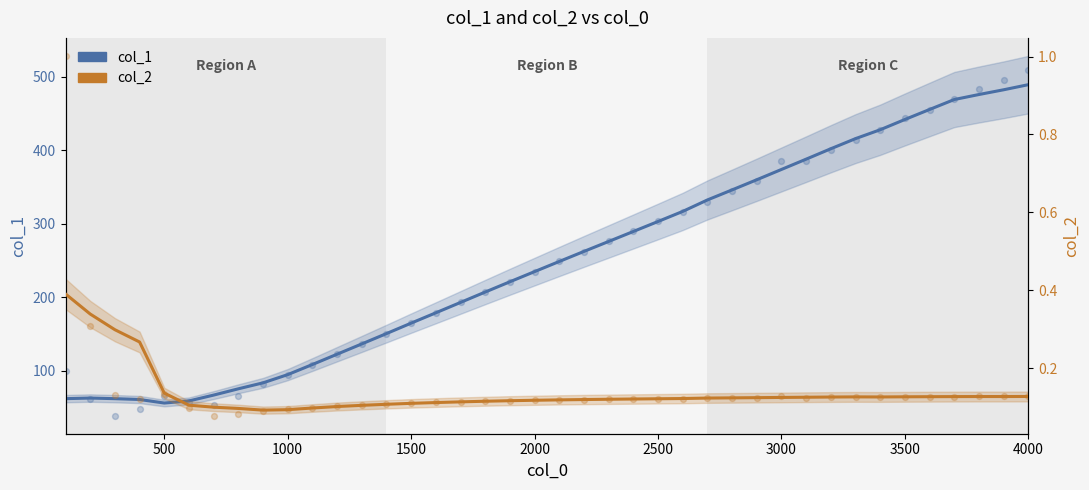

What are all the series names shown in the legend?

col_1, col_2